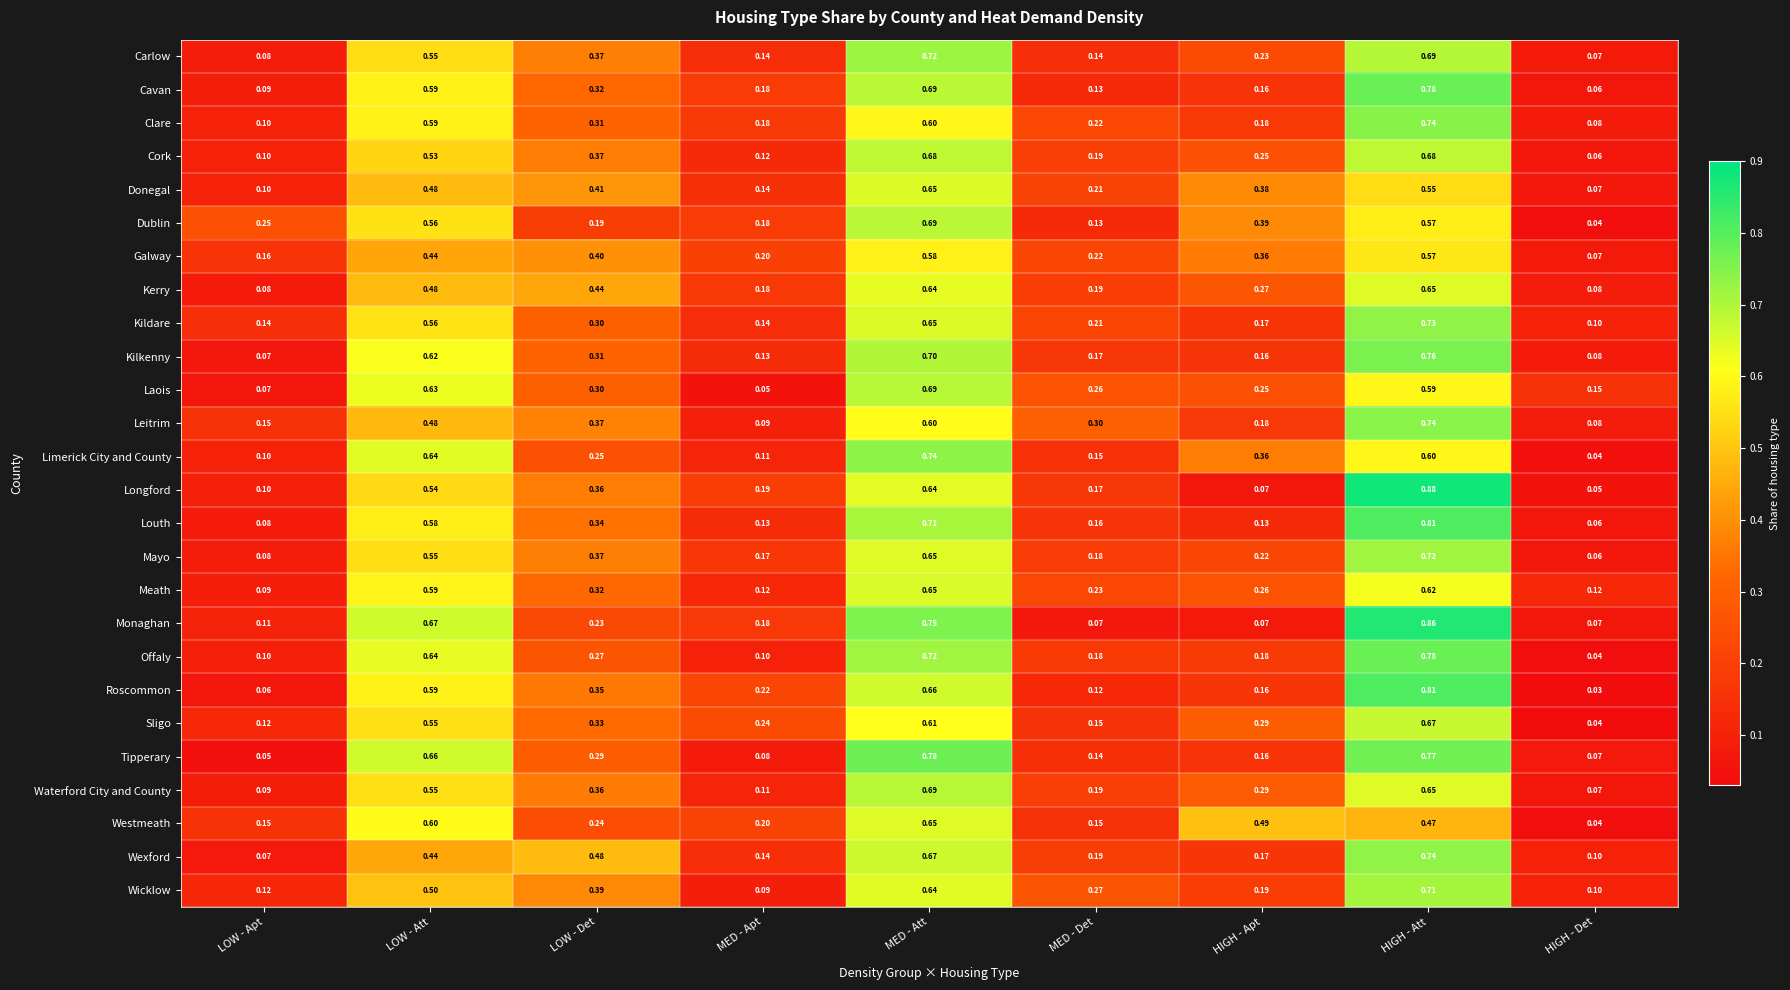

At which category does the chart reach its peak across all series?

HIGH - Att